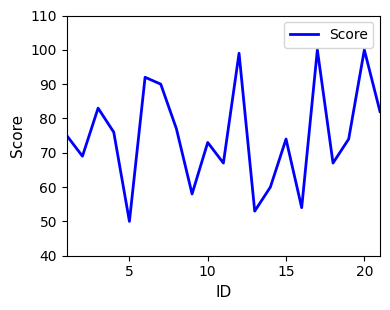

What is the minimum value shown in the chart?

50